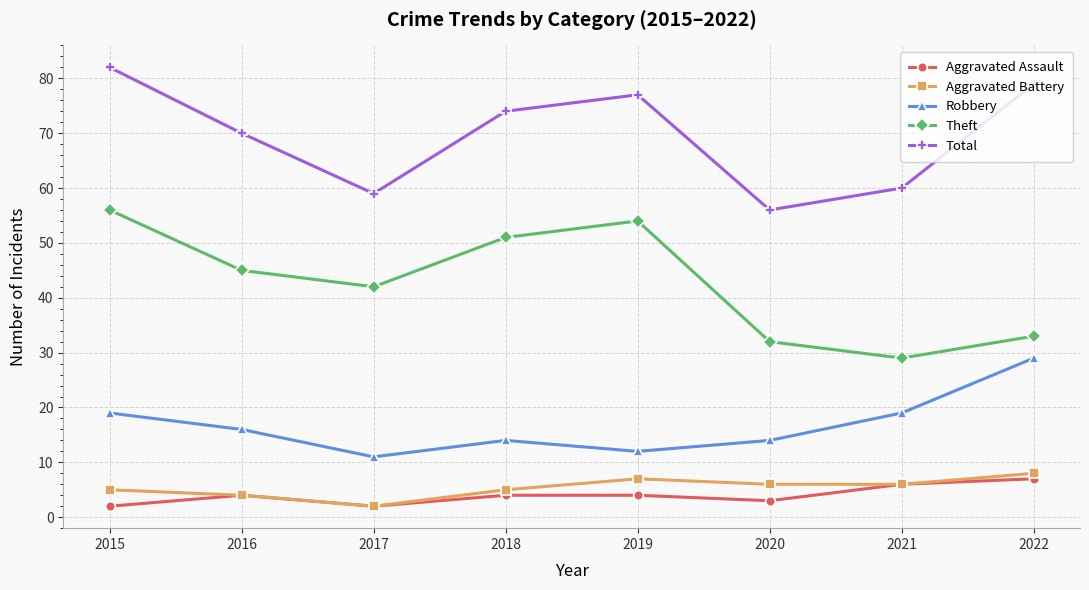

What are all the series names shown in the legend?

Aggravated Assault, Aggravated Battery, Robbery, Theft, Total